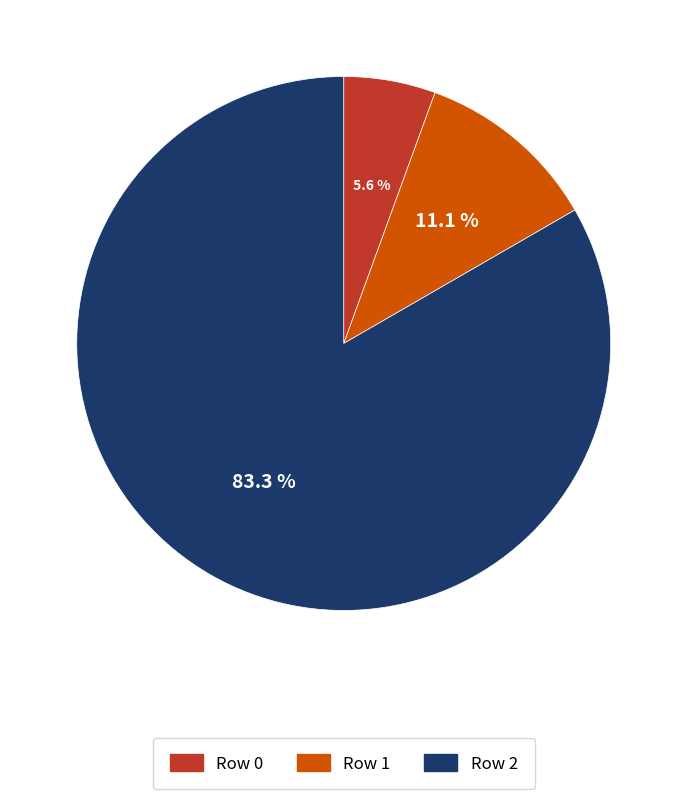

Approximately how many times larger is the value at Row 2 compared to Row 1?

7.5